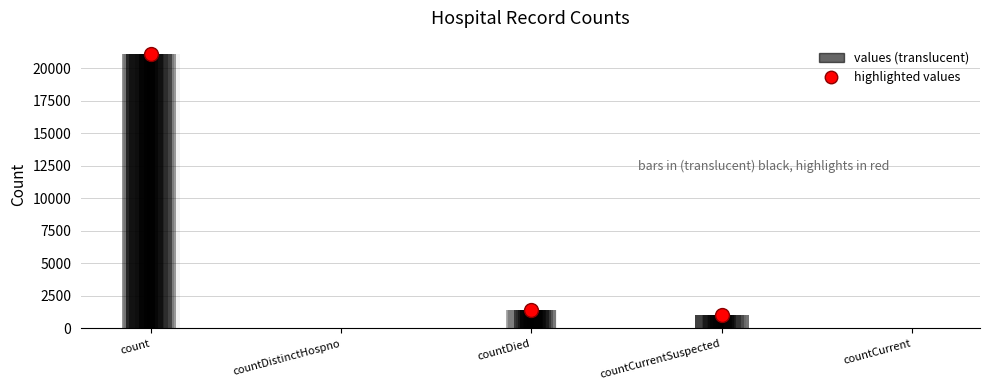

What is the sum of all values?

23461